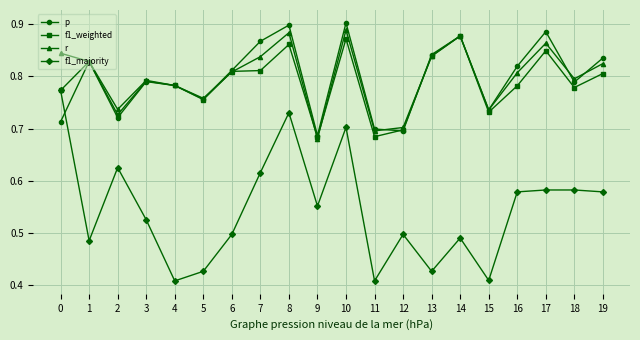

Where is the first local maximum for f1_weighted?

1